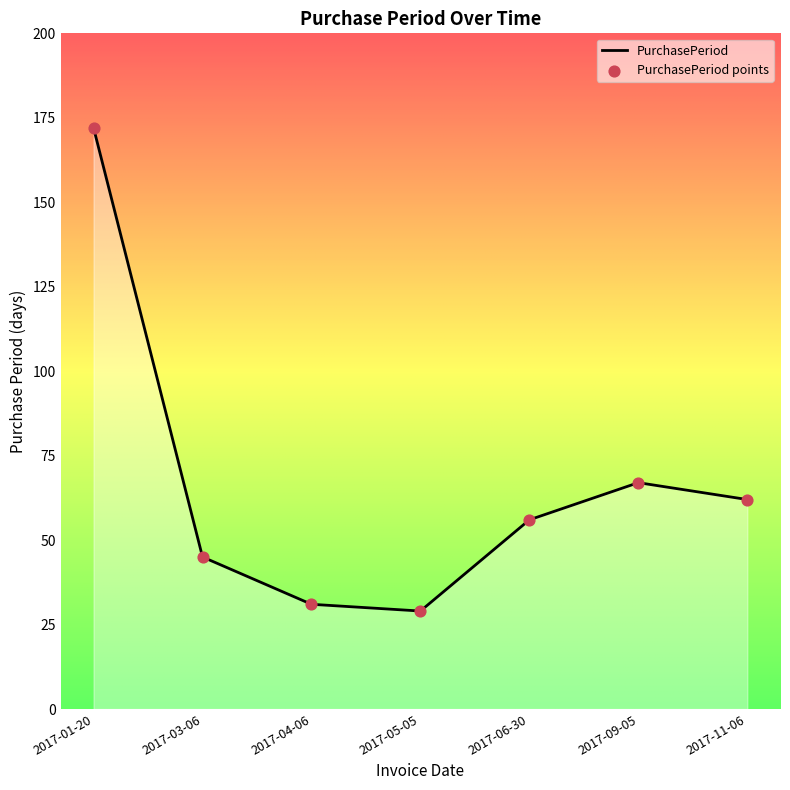

What is the ratio of the value at 2017-05-05 to the value at 2017-01-20?

0.2